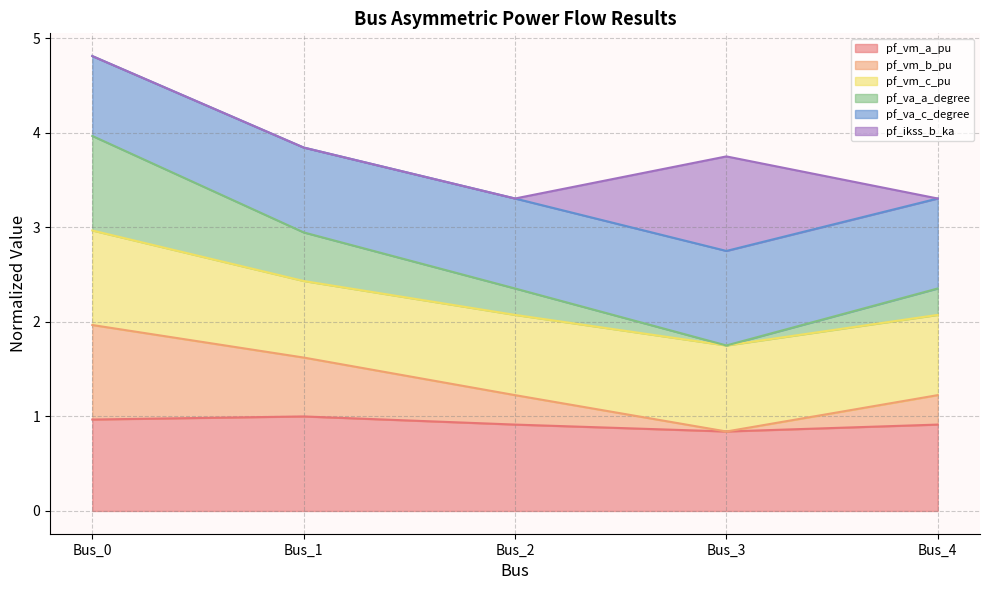

True or false: pf_vm_a_pu has a value of 0.2 at Bus_1.

False